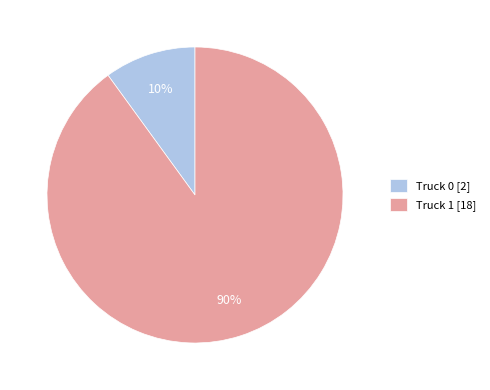

How many segments does this pie chart have?

2